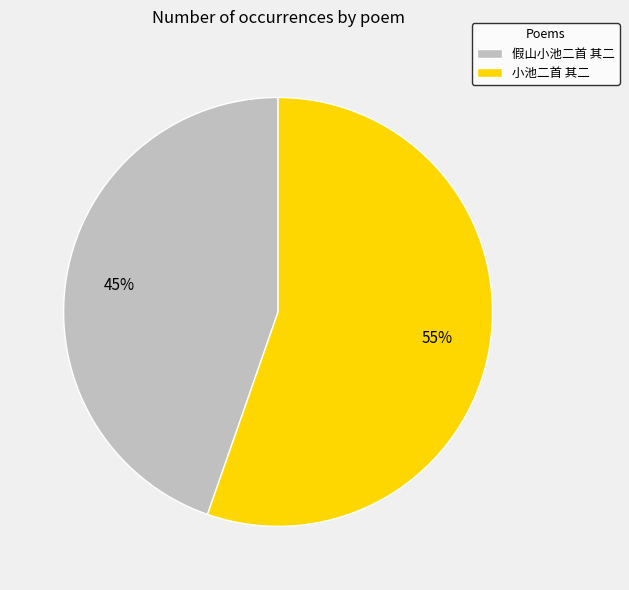

Count the number of slices in the pie.

2